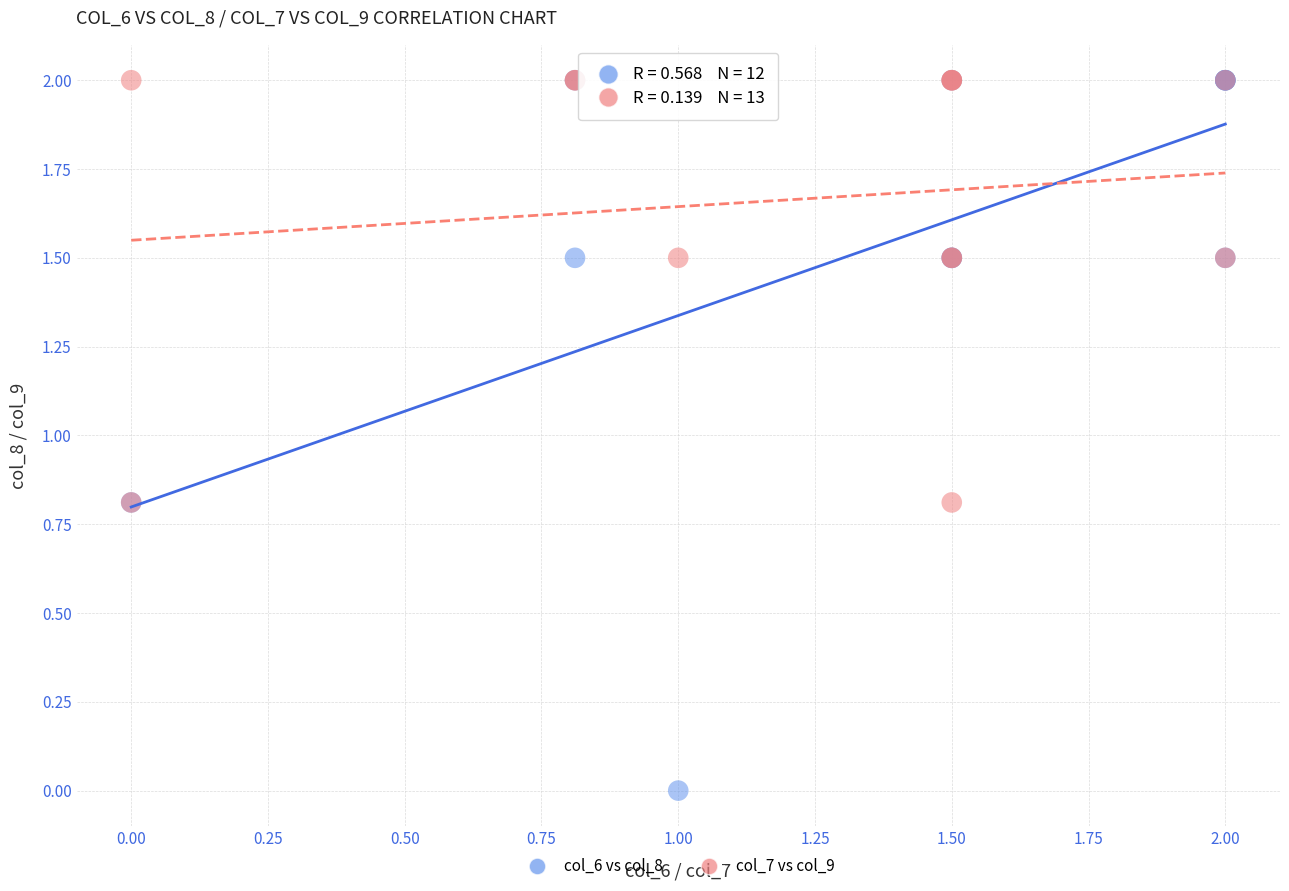

Which series has the widest spread of Y values?

col_6 vs col_8